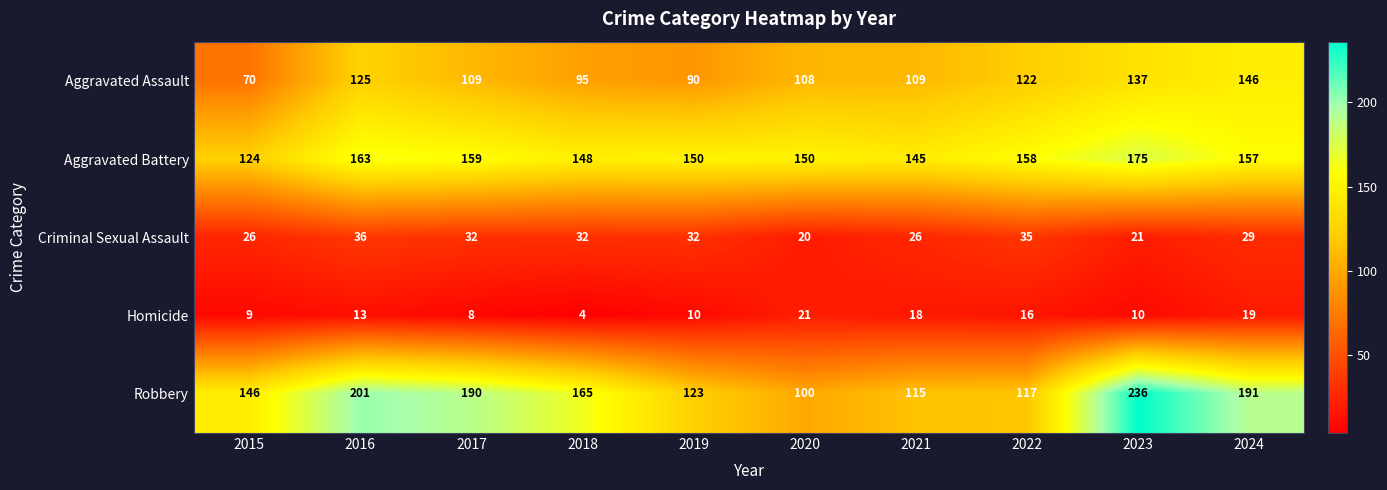

At which category is the sum across all series the highest?

2023